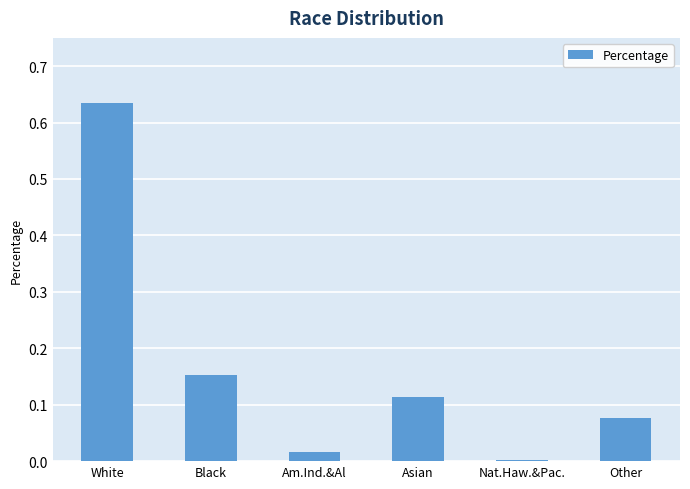

Is it true that the value at Other is 0.0?

False